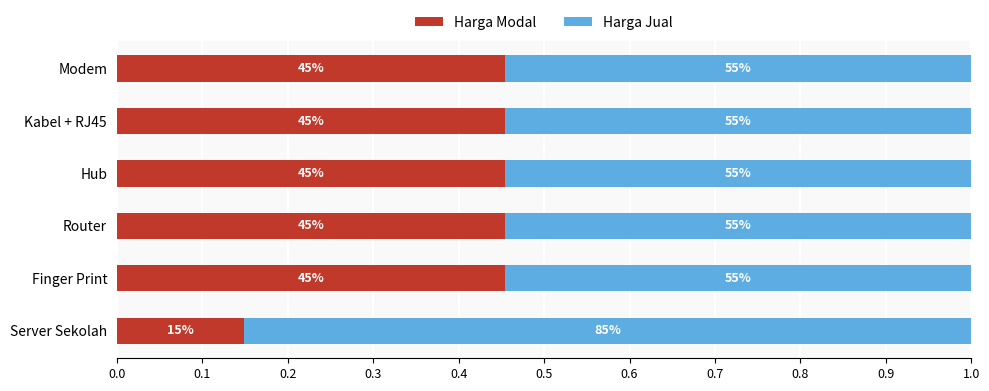

What is the average value of the Harga Jual series?

0.6